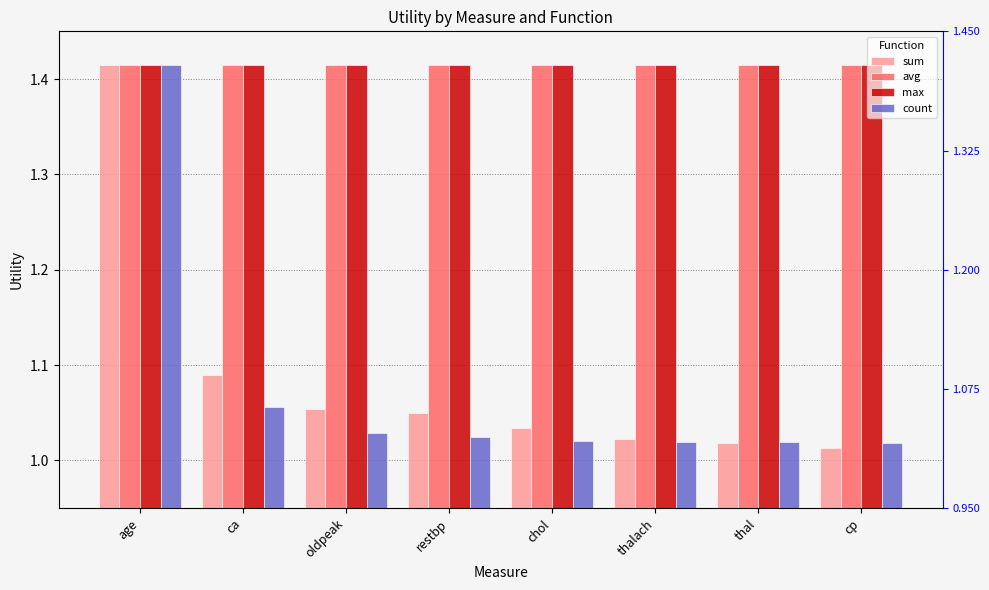

At which category is the sum across all series the highest?

age